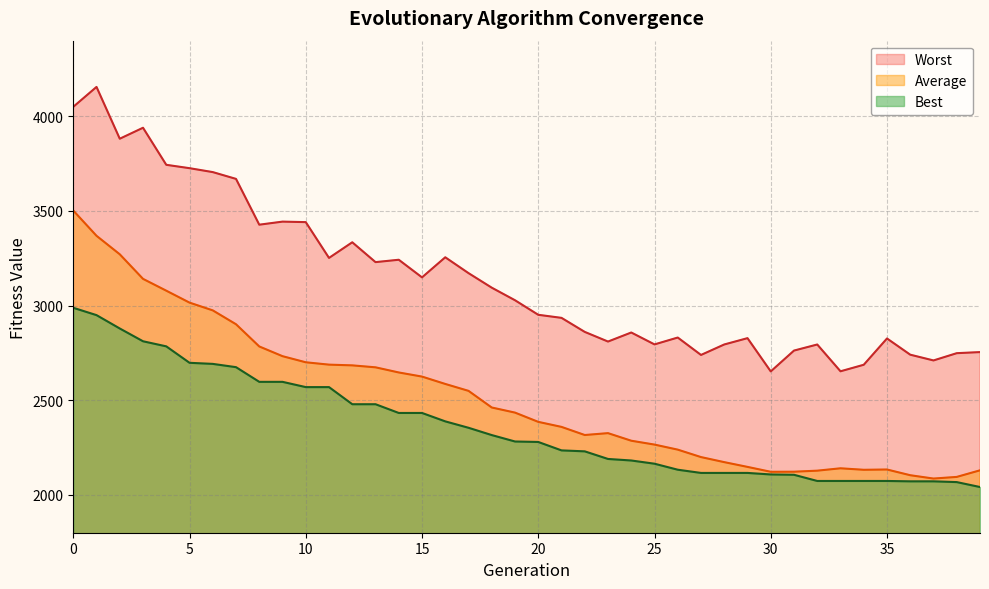

How many lines are shown in the chart?

3